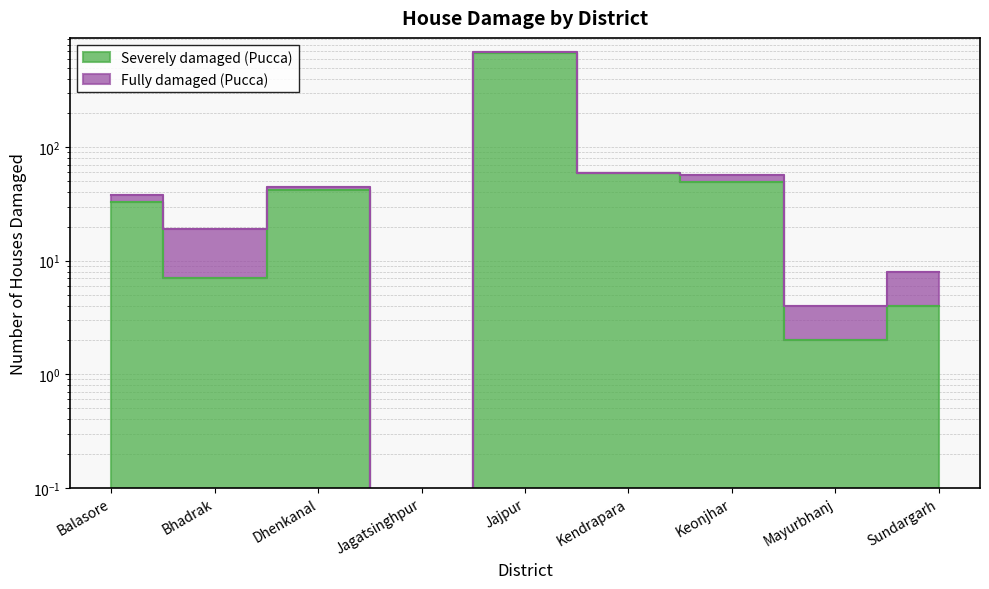

What is the label of the 3rd point from the right?

Keonjhar